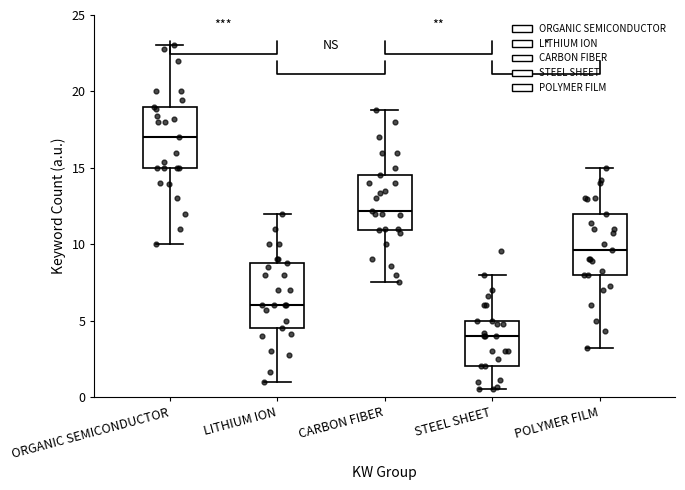

Reading left to right, transcribe this box plot: for each box, give where its median line is, the range the box spans, and where its two whiskers end, as read against the y-axis. The values are not printed on the chart, so give them approximately, as read against the axis.

ORGANIC SEMICONDUCTOR: median 17.0, box 15.0 to 19.0, whiskers 10.0 to 23.0
LITHIUM ION: median 6.0, box 4.5 to 9.0, whiskers 1.0 to 12.0
CARBON FIBER: median 12.0, box 11.0 to 14.5, whiskers 7.5 to 19.0
STEEL SHEET: median 4.0, box 2.0 to 5.0, whiskers 0.5 to 8.0
POLYMER FILM: median 9.5, box 8.0 to 12.0, whiskers 3.0 to 15.0